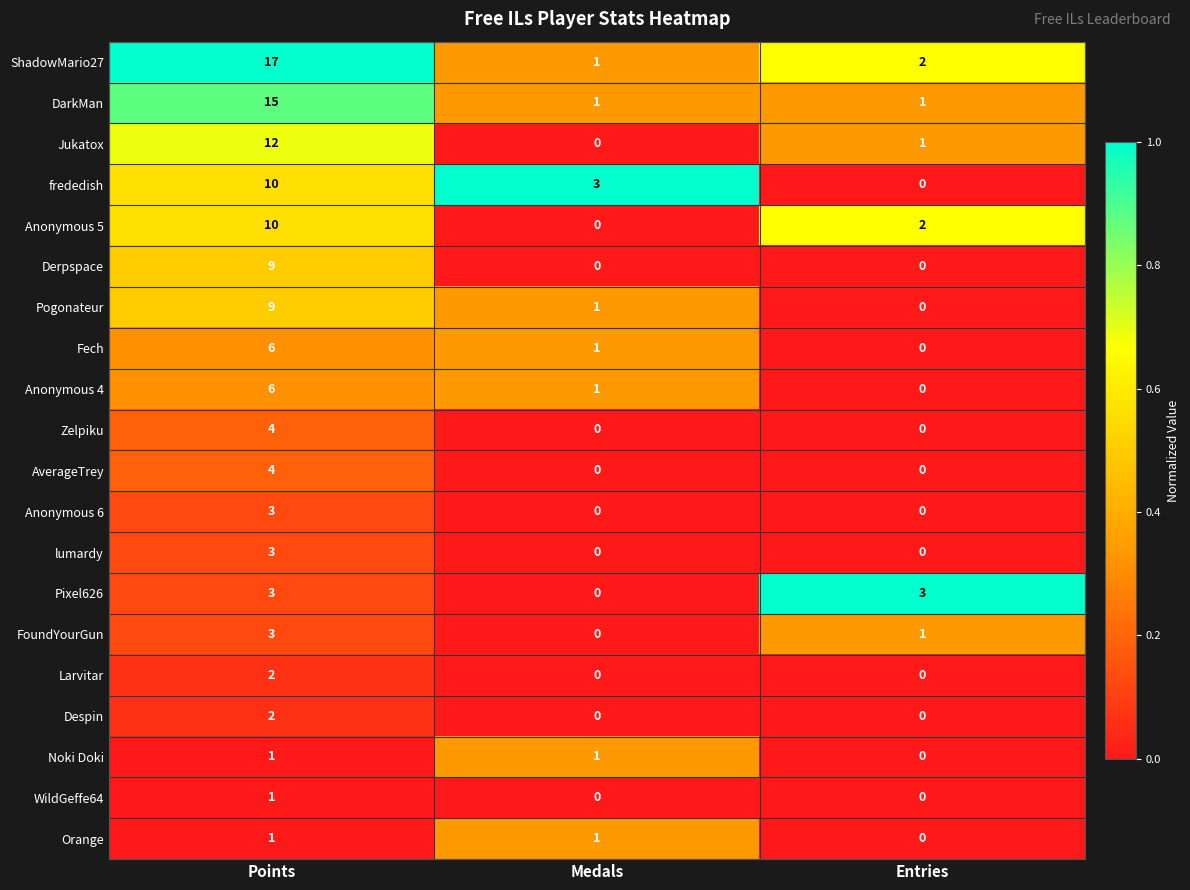

The value of Larvitar at Entries is 0. True or false?

True